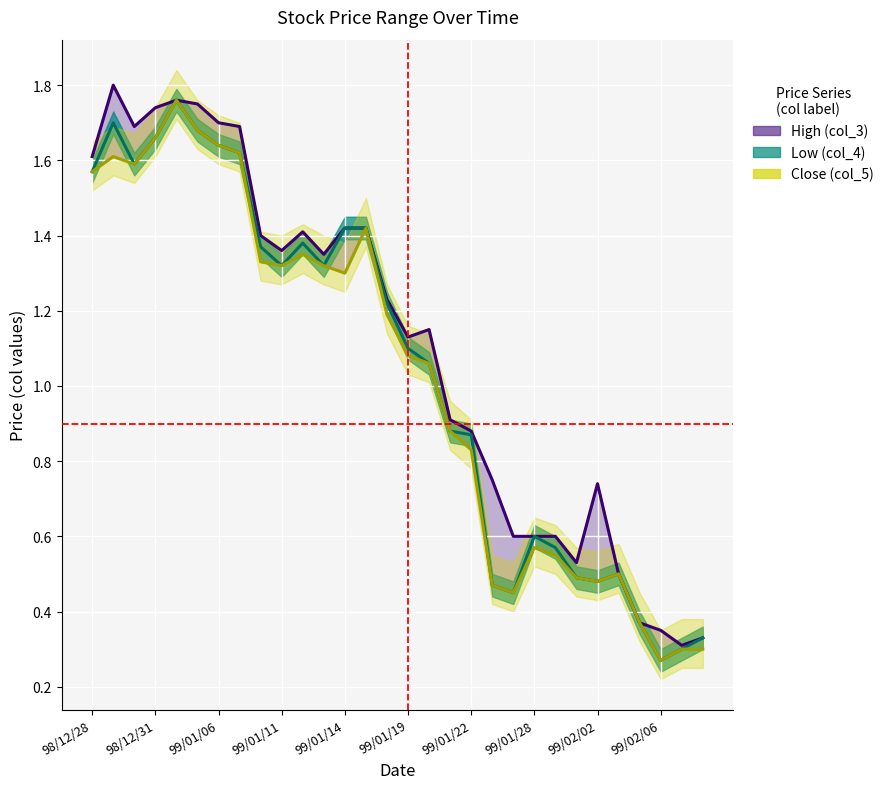

What is the sum of the Close (col_5) values at 99/01/27 and 99/01/07?

2.1